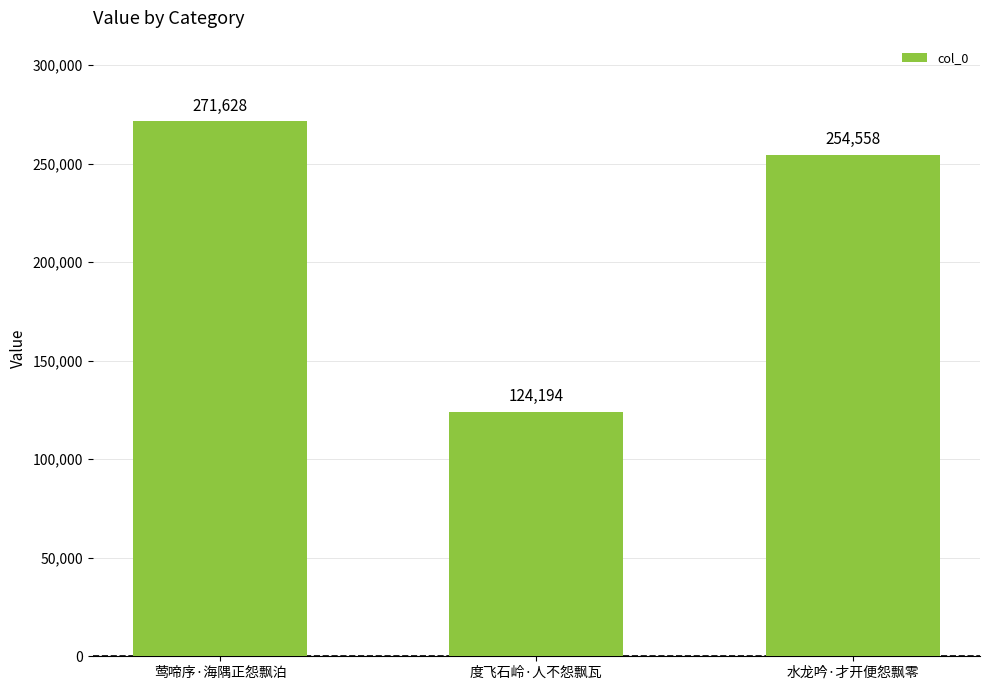

What is the value of the 3rd bar from the left?

254558